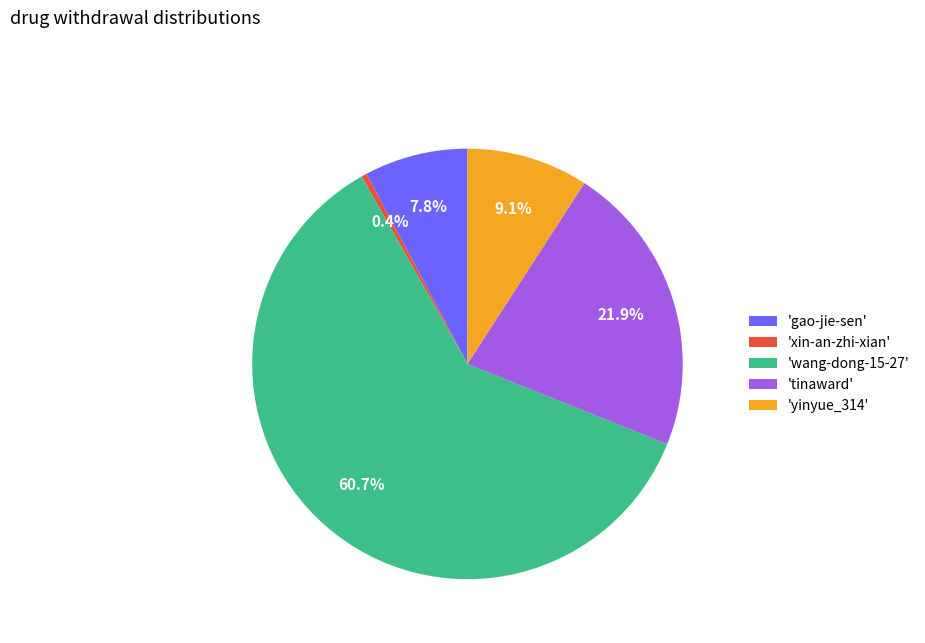

Count the number of slices in the pie.

5